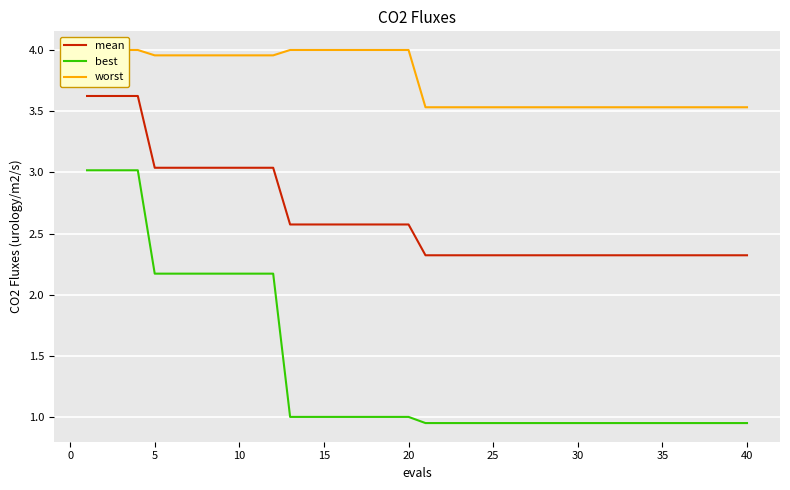

What is the lowest value of the mean series?

2.3